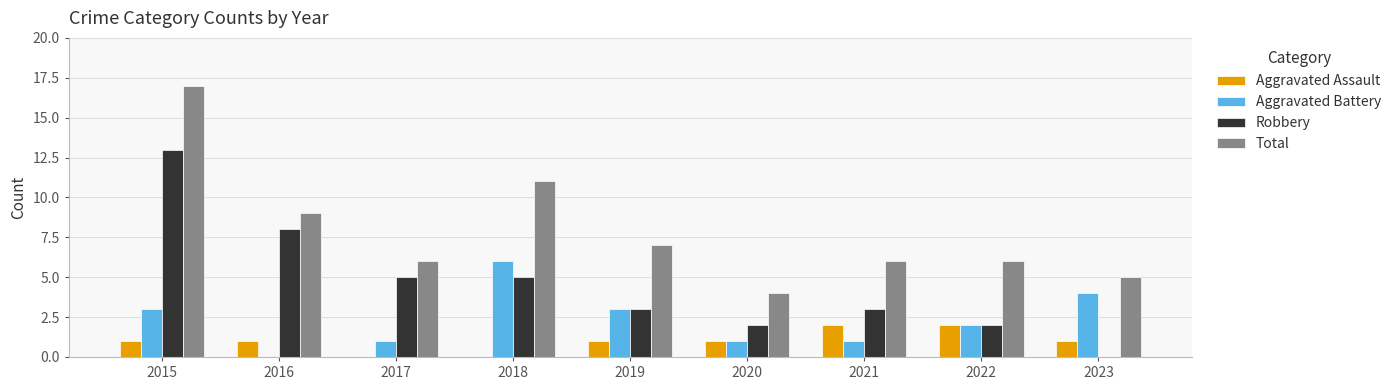

At which category is the sum across all series the highest?

2015